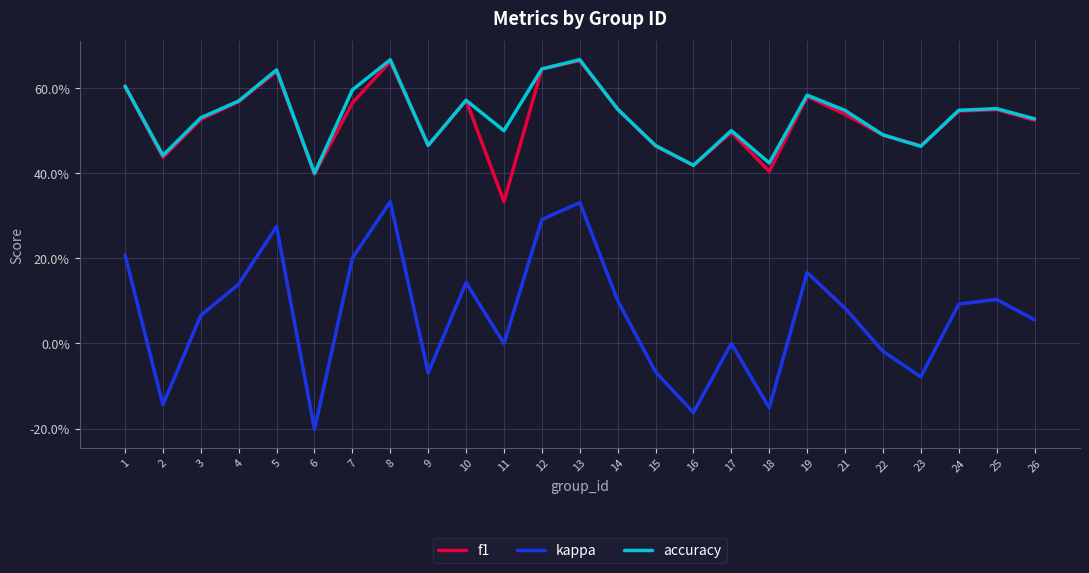

What is the difference between the f1 values at 4 and 11?

0.2